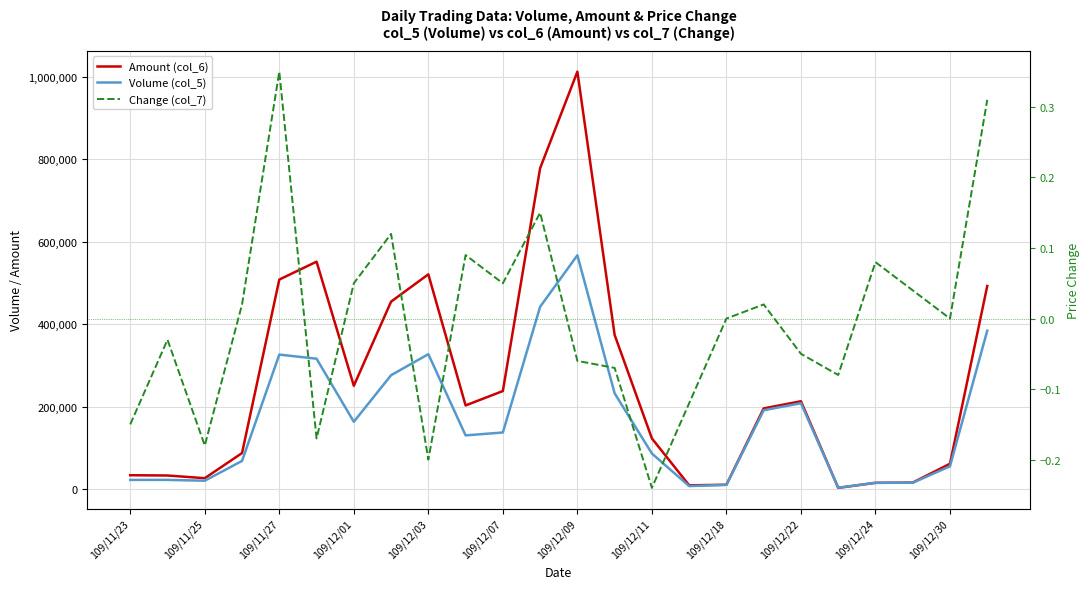

How many lines are shown in the chart?

3